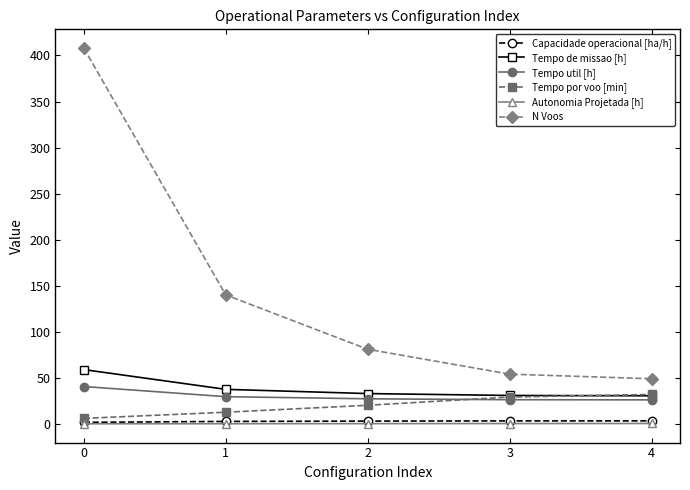

What is the minimum value for Capacidade operacional [ha/h]?

1.7